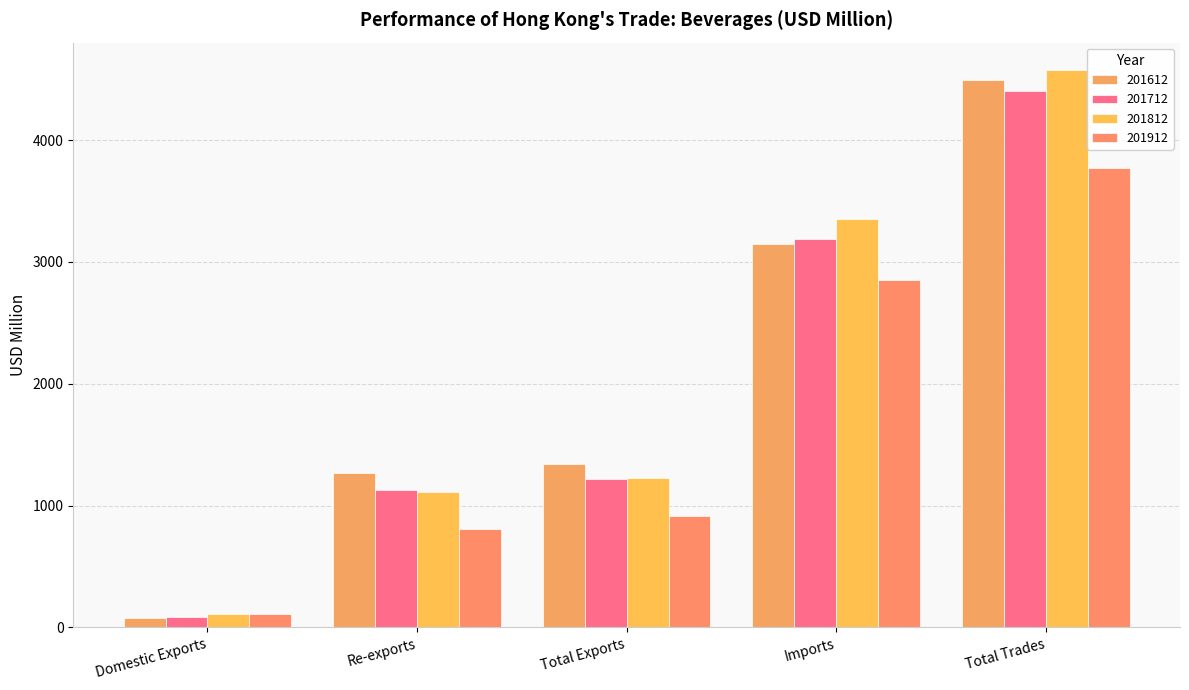

Where is 201612 nearest to the value 2280?

Imports